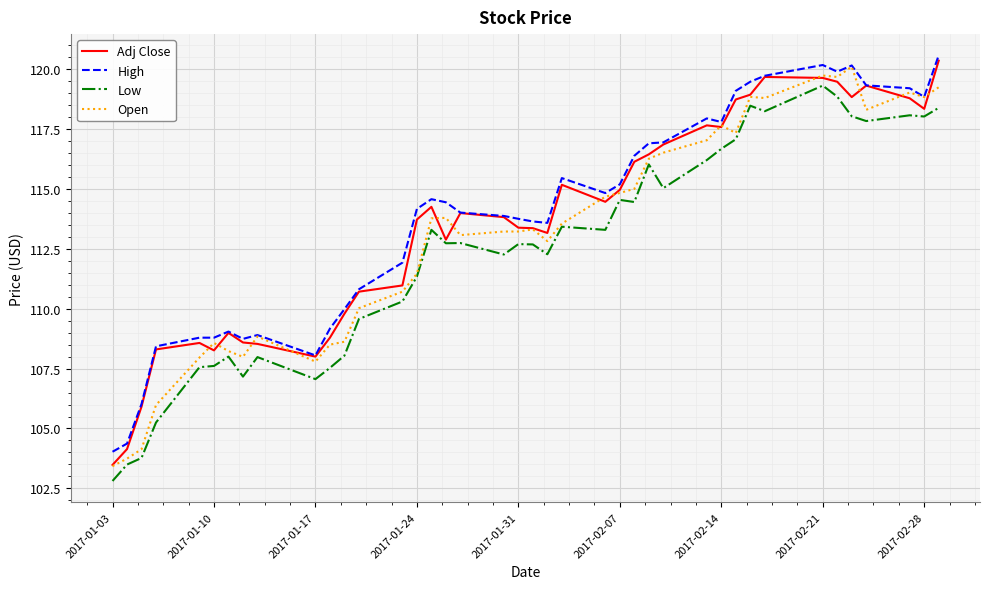

True or false: Low and High cross at least once.

False